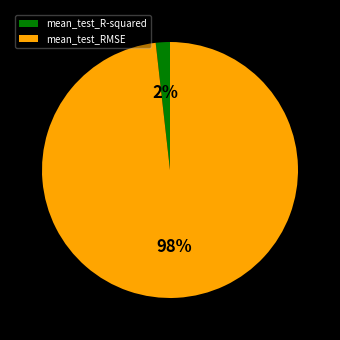

Which category has the smallest portion of the pie?

mean_test_R-squared